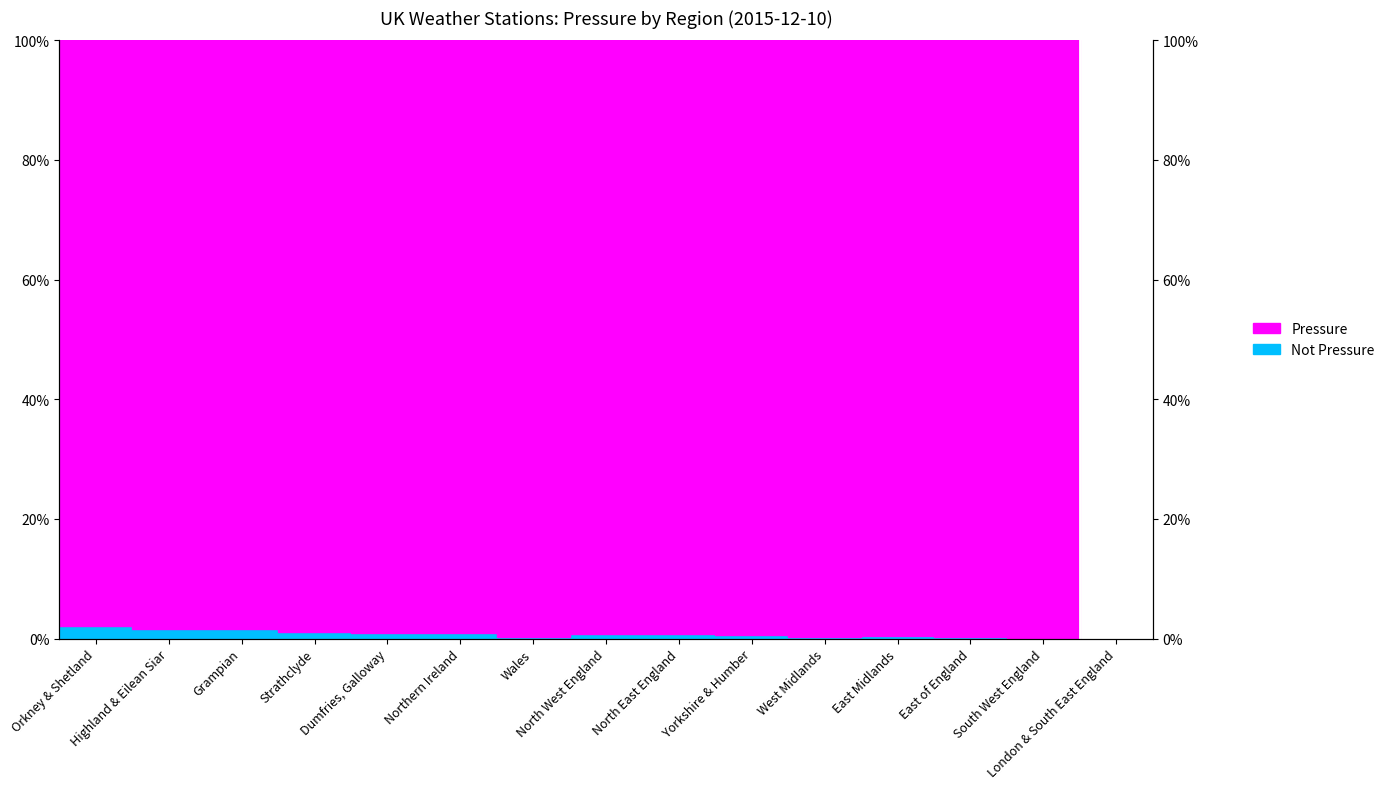

Is this an area chart (filled region under the line)?

No